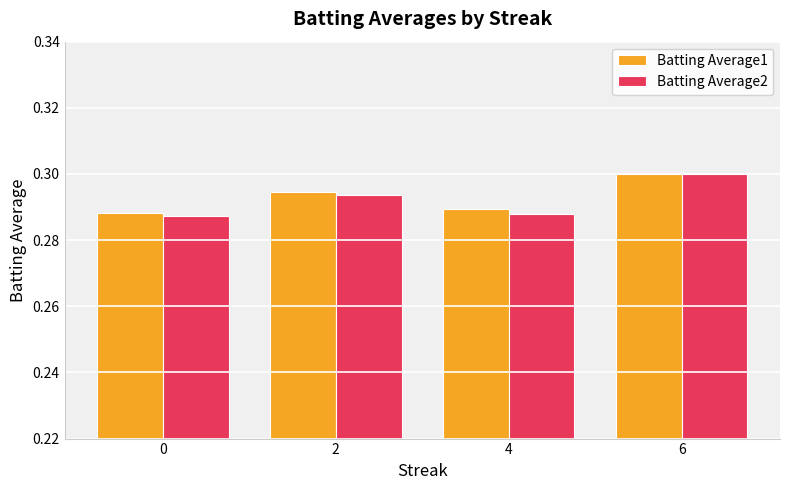

What are all the series names shown in the legend?

Batting Average1, Batting Average2